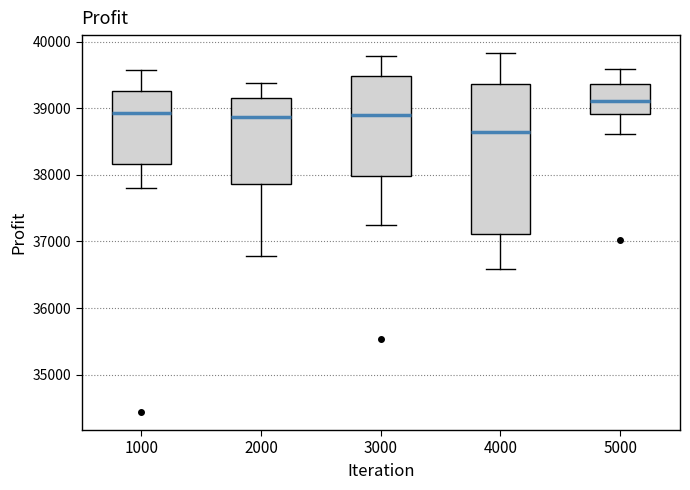

Comparing the boxes themselves (not the whiskers), which one is the tallest?

4000